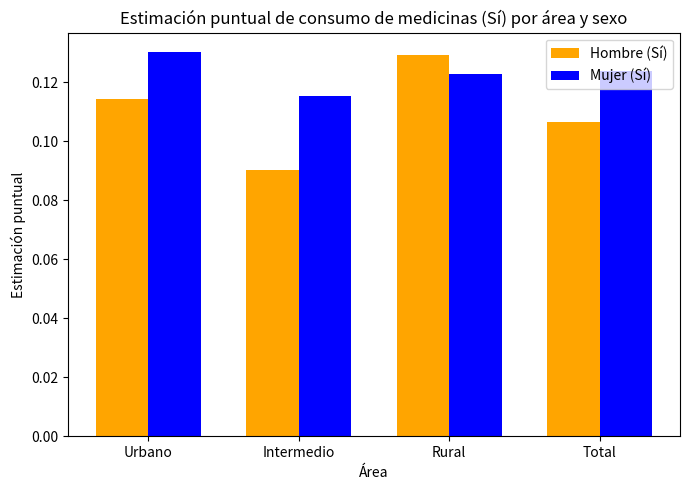

Is the value of Mujer (Sí) at Urbano greater than the value of Hombre (Sí) at Urbano?

Yes